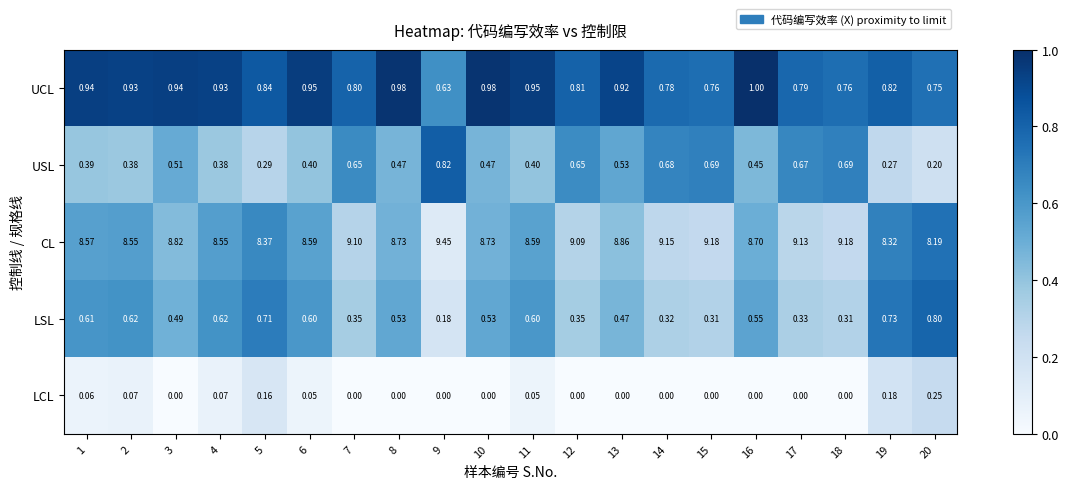

Which series has the widest spread of values?

CL